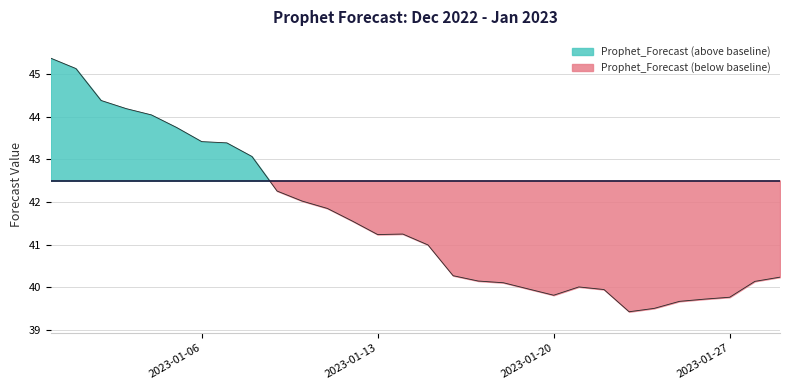

Read the value at 2023-01-25.

39.7